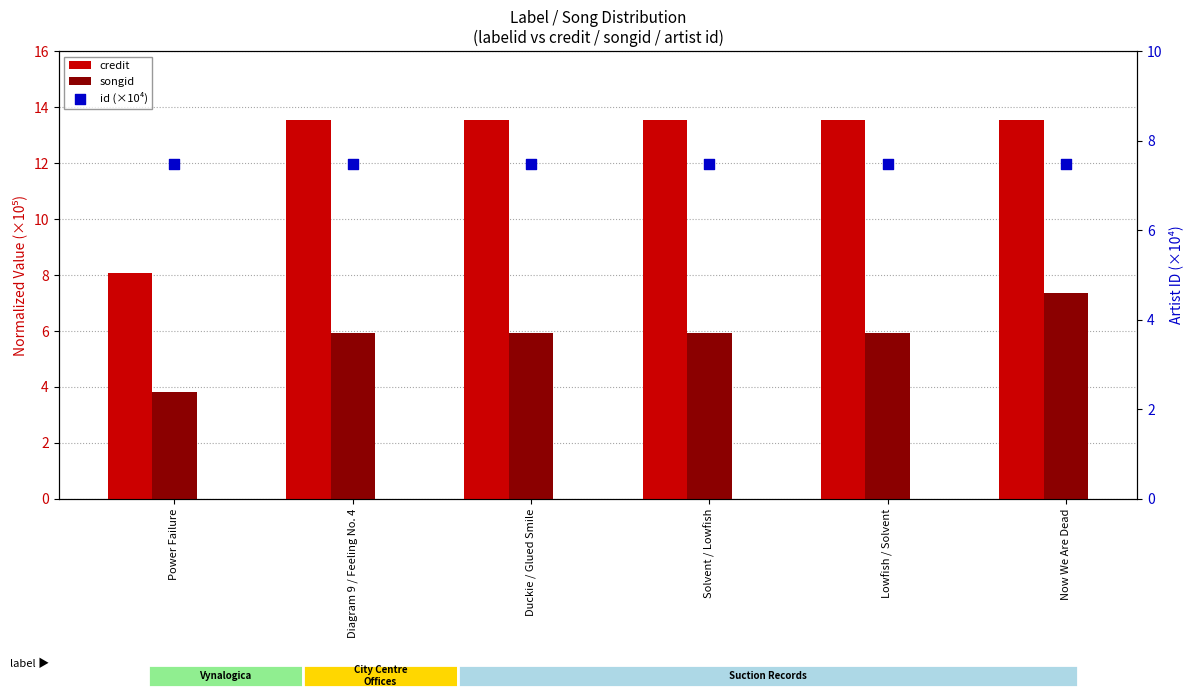

Which series reaches the maximum Y coordinate?

credit